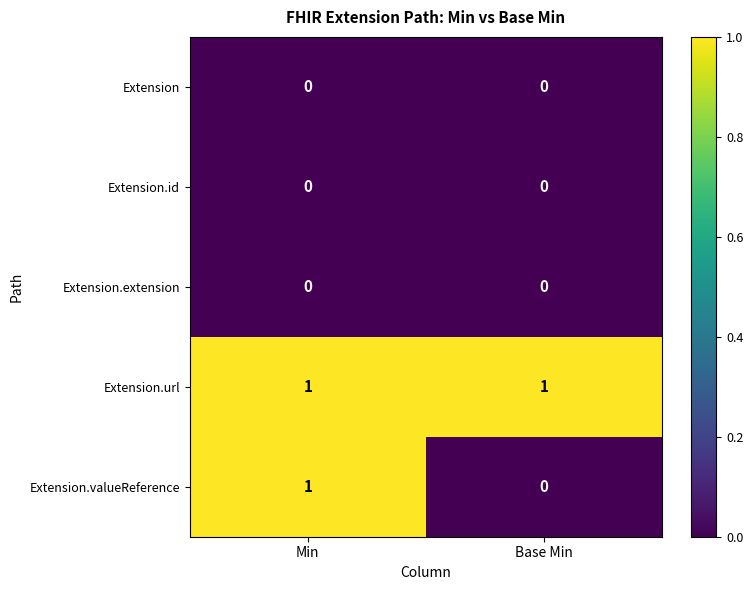

Which series has the largest total across all categories?

Extension.url